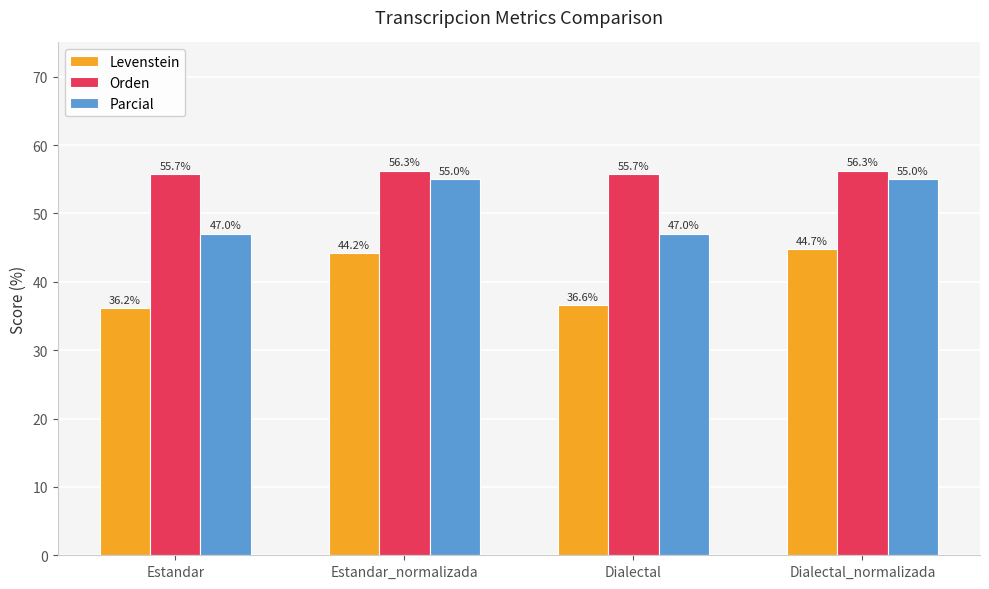

Which series has the largest range (max minus min)?

Levenstein